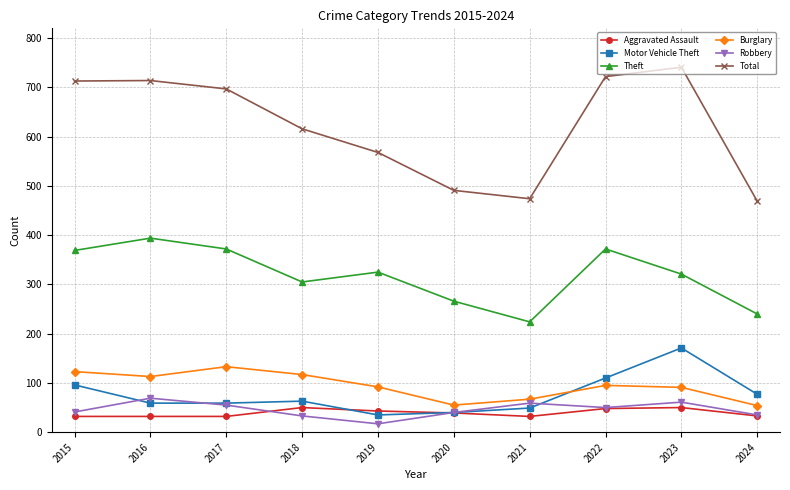

At 2023, list the series in order from smallest to largest.

Aggravated Assault, Robbery, Burglary, Motor Vehicle Theft, Theft, Total